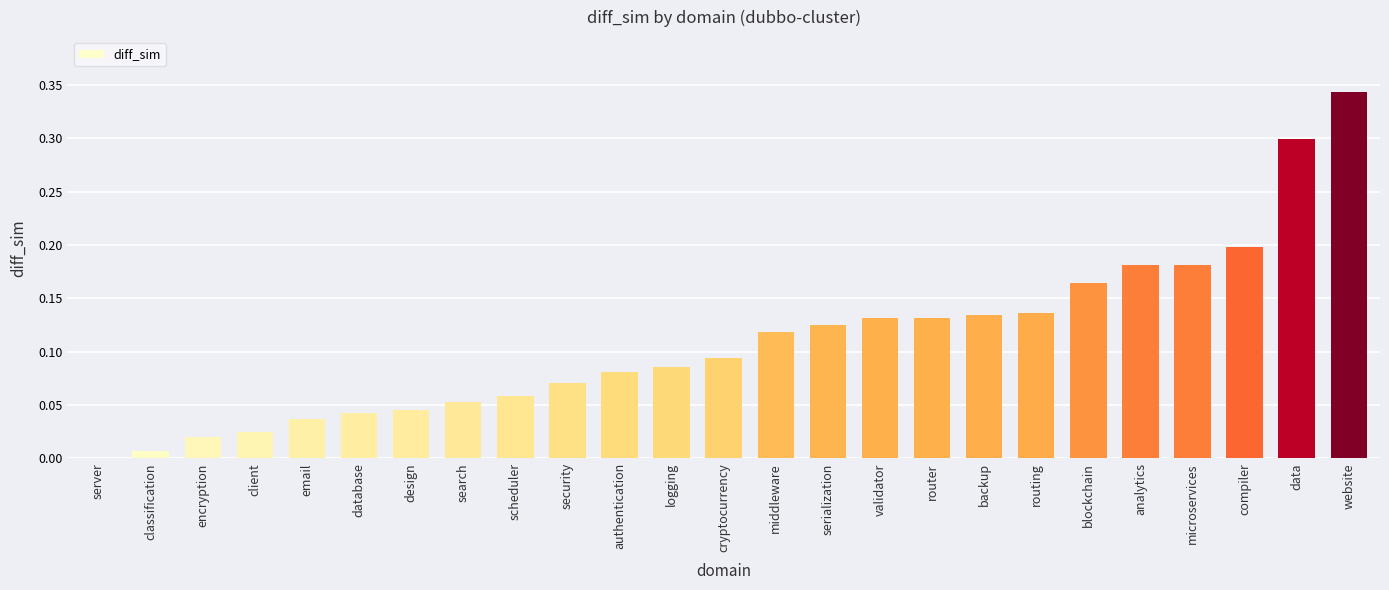

How many series are shown in this chart?

1